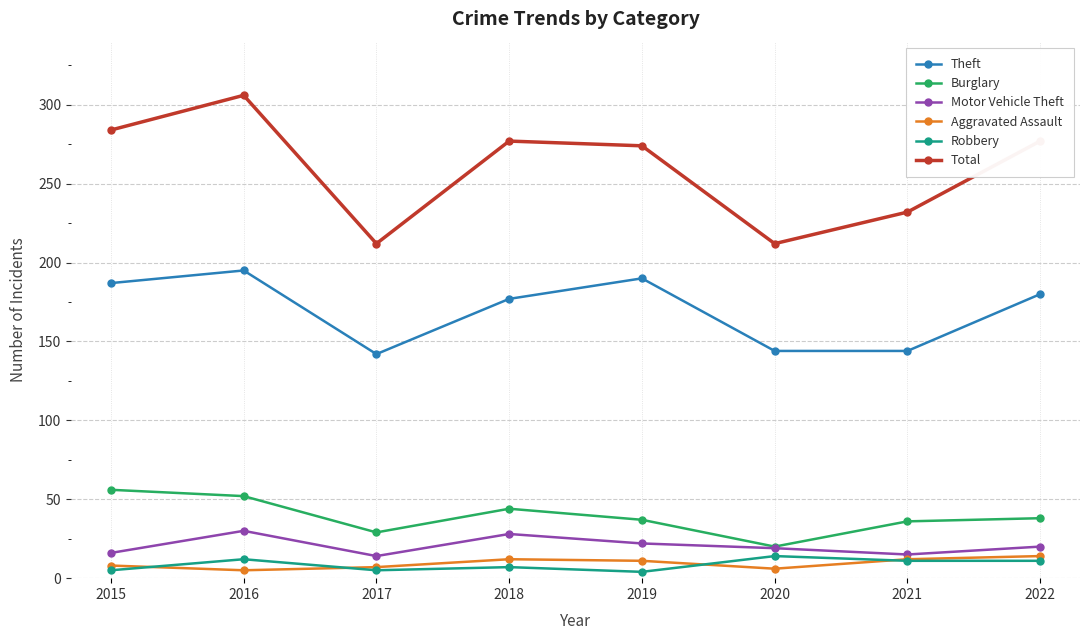

What is the difference between the maximum and second lowest values in the Burglary series?

27